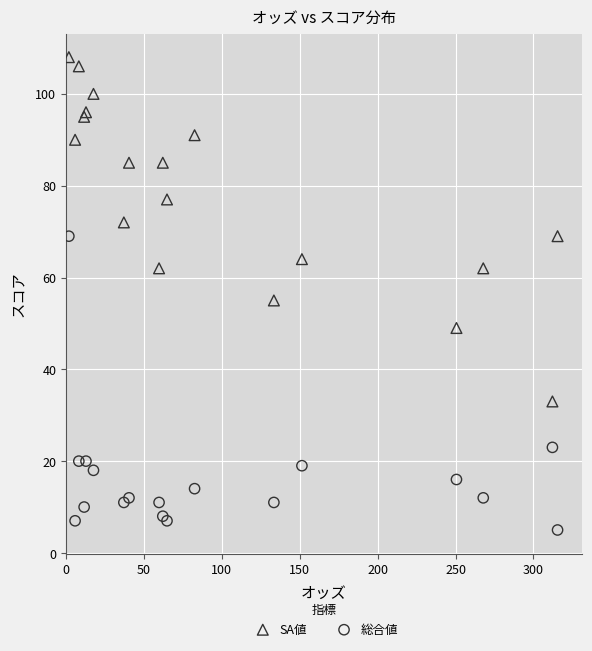

In the 総合値 series, what Y value is closest to 37?

23